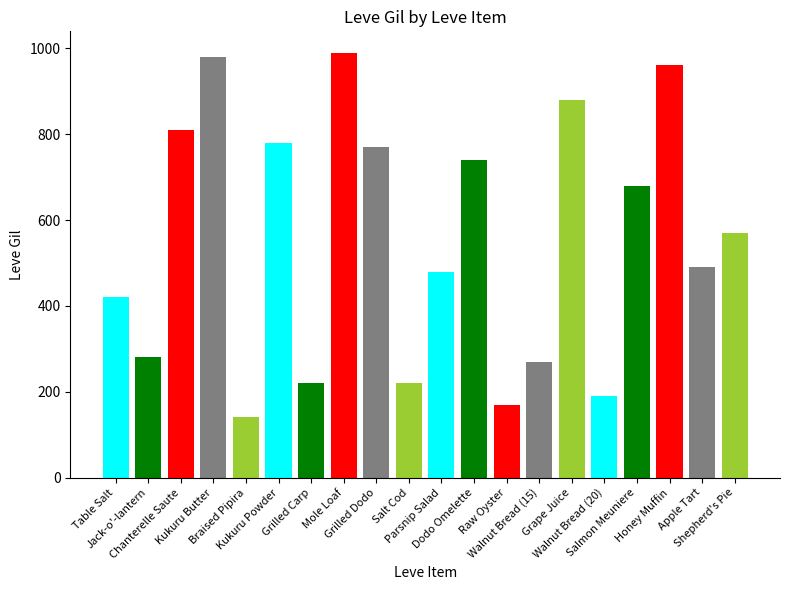

At which label does the data first exceed 570?

Chanterelle Saute